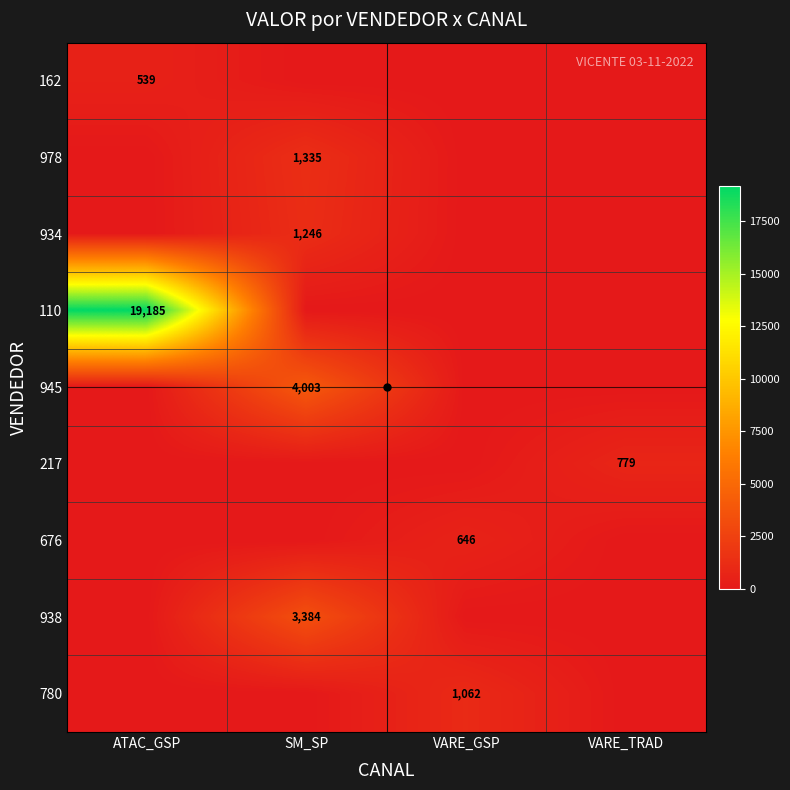

Is it true that 938 equals 2080 at SM_SP?

False